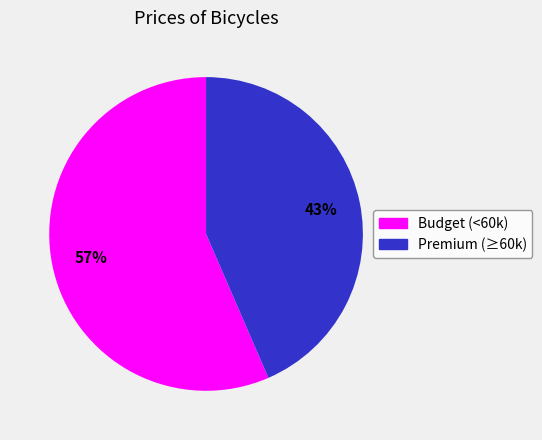

To the nearest percent, what is the average slice percentage?

50%